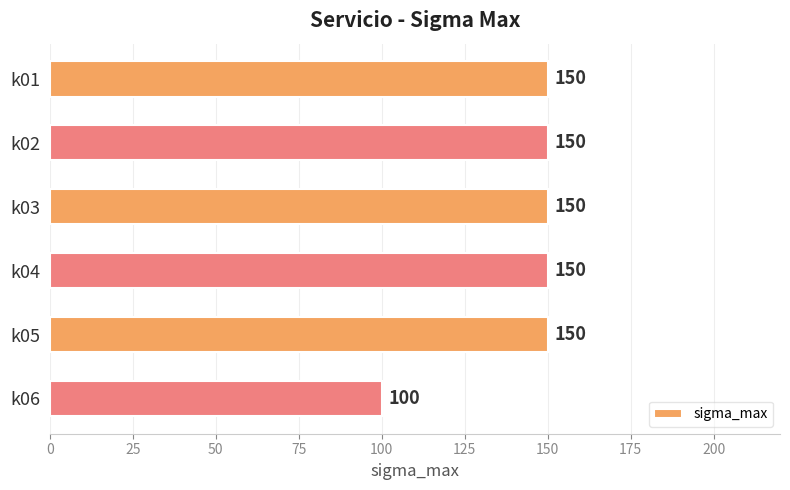

What is the sum of the values at k02 and k04?

300